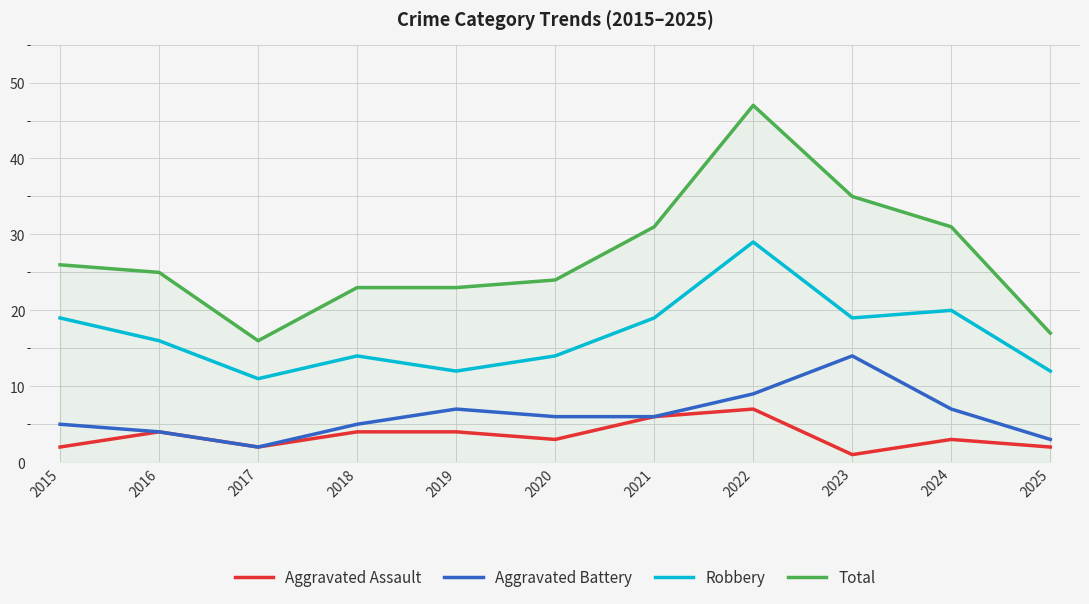

What are all the series names shown in the legend?

Aggravated Assault, Aggravated Battery, Robbery, Total